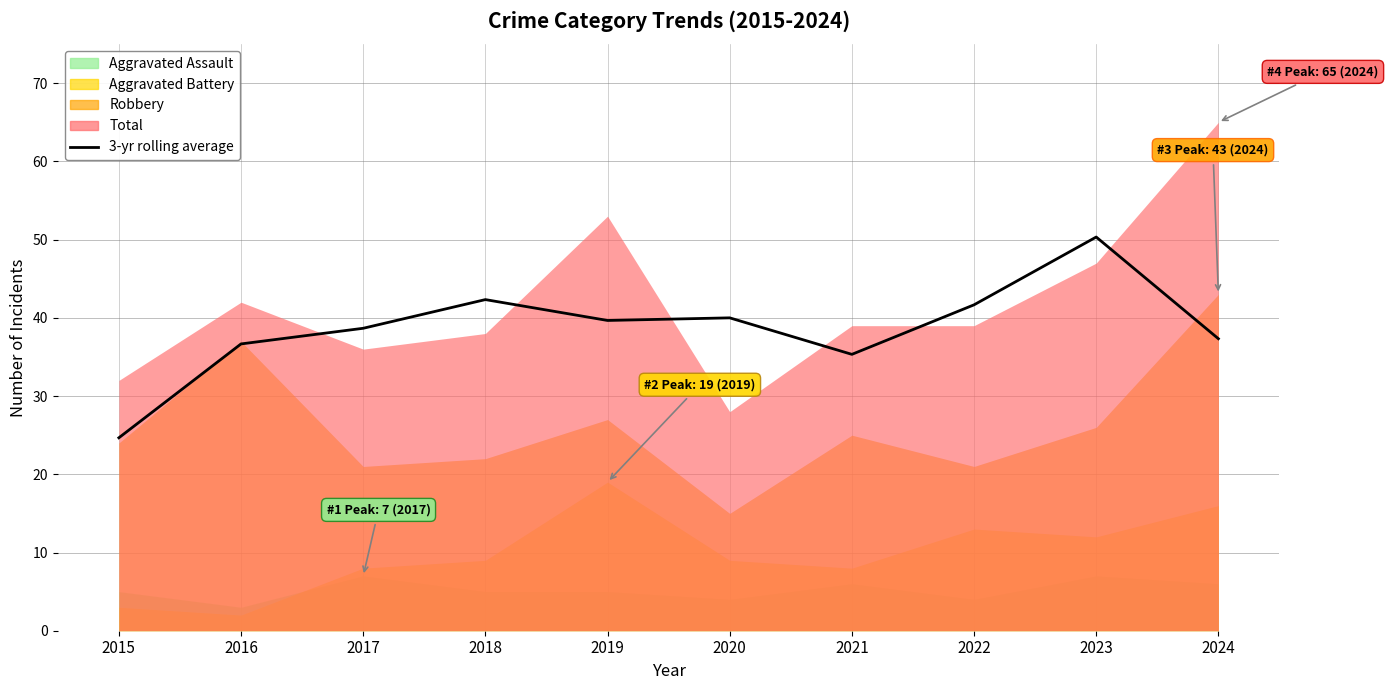

Approximately how many times larger is the value at 2020 compared to 2021?

1.1